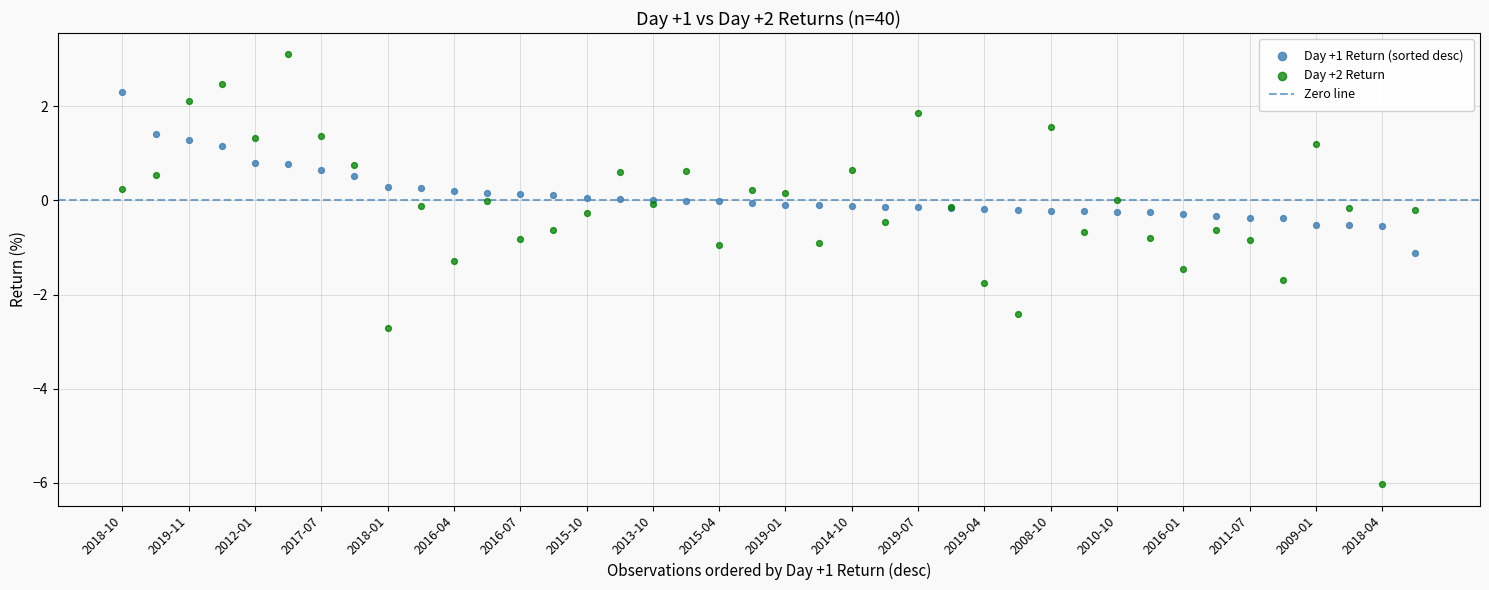

Which series has the largest Y range (max minus min)?

Day +2 Return